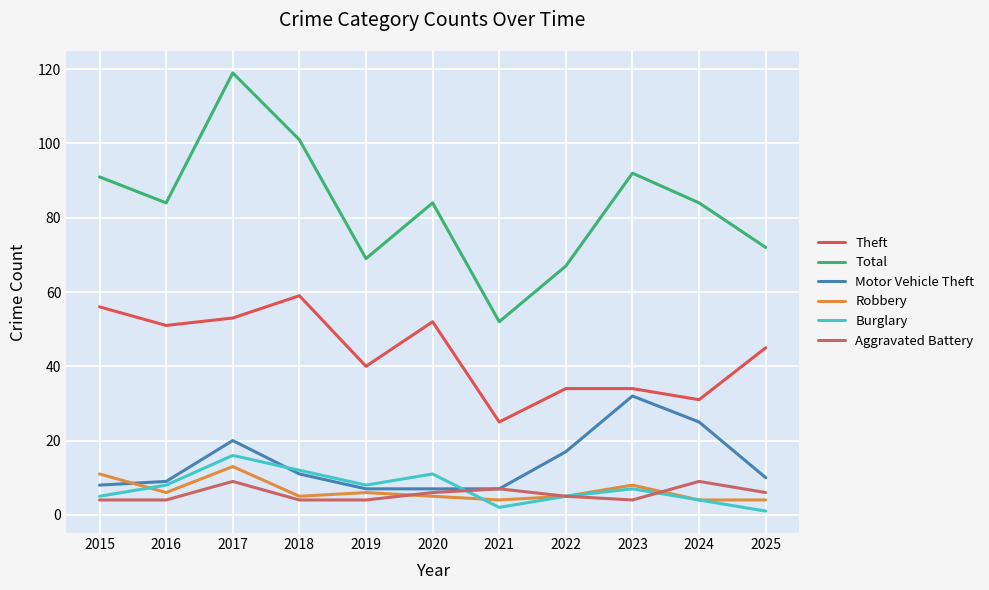

Does the chart have visible grid lines?

Yes